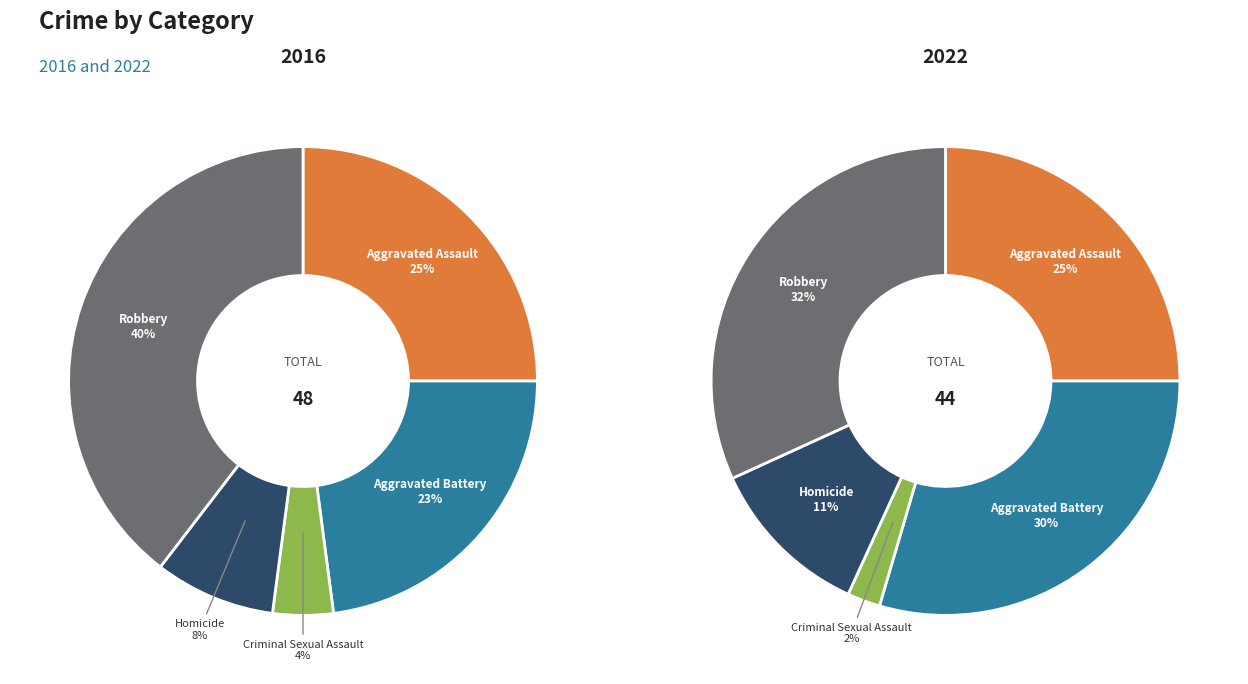

Rank the categories by 2016 value from lowest to highest.

Criminal Sexual Assault, Homicide, Aggravated Battery, Aggravated Assault, Robbery